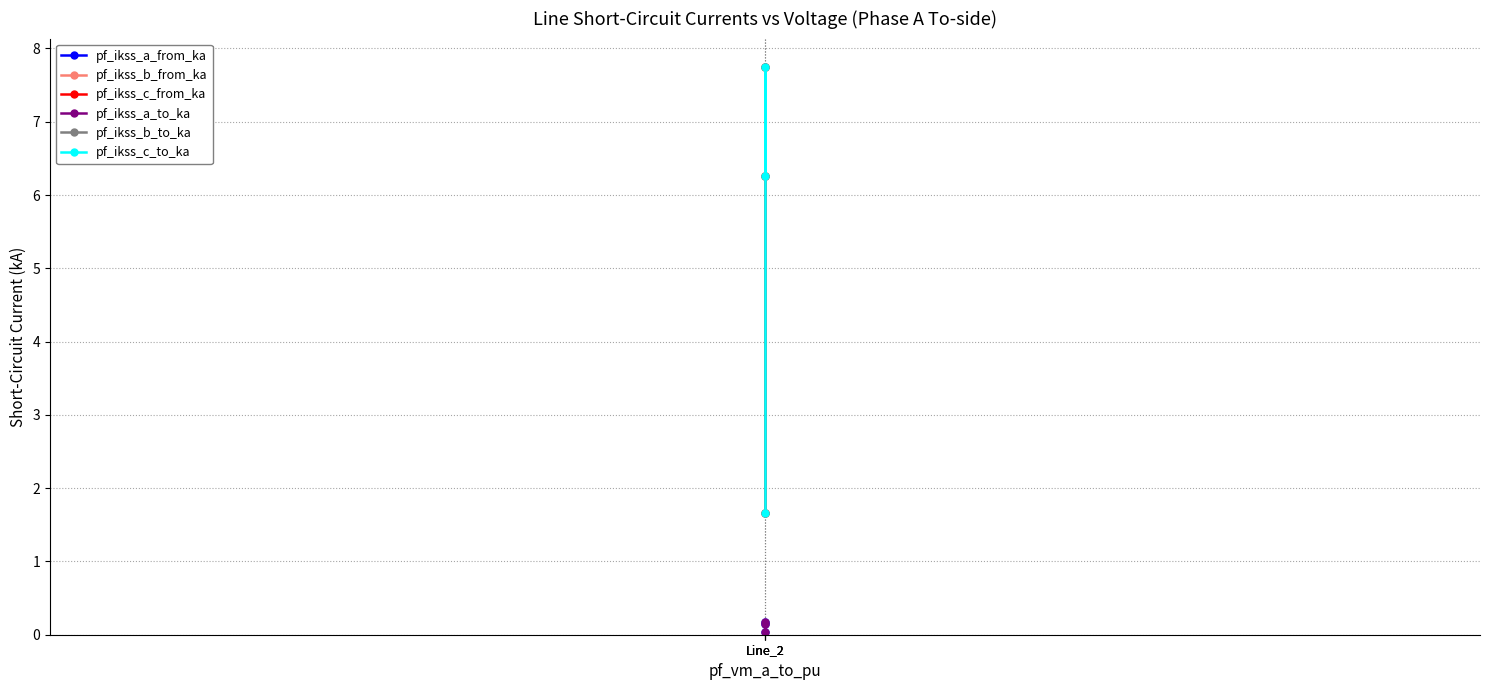

Between Line_2 and Line_2, which is larger?

Line_2